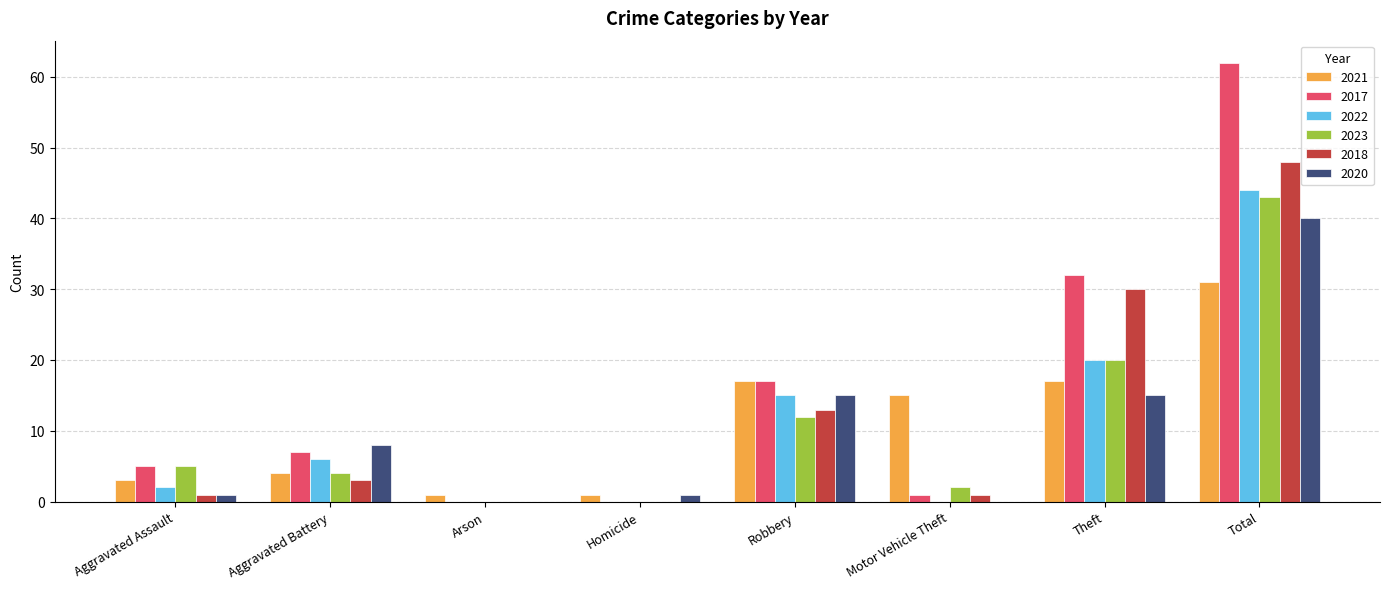

Read the 2020 value at Total.

40